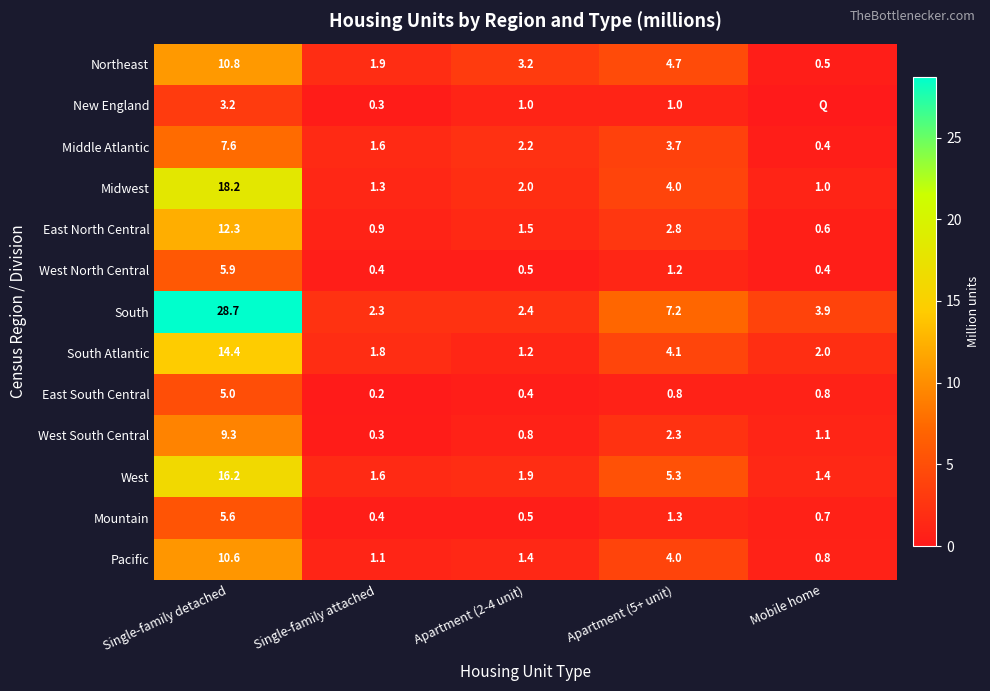

Which category has the lowest value in the Northeast series?

Mobile home